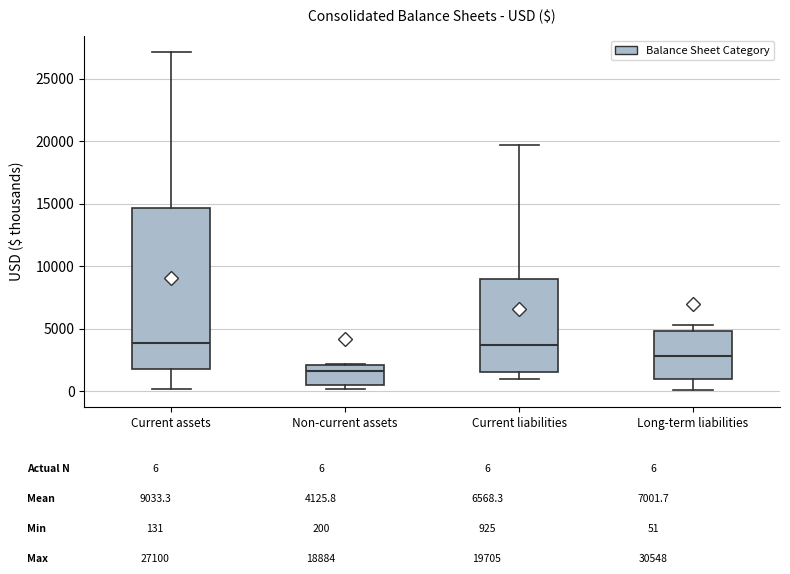

Where is the upper edge of the box for Long-term liabilities on the y-axis? The values are not printed on the chart, so give them approximately, as read against the axis.

5000